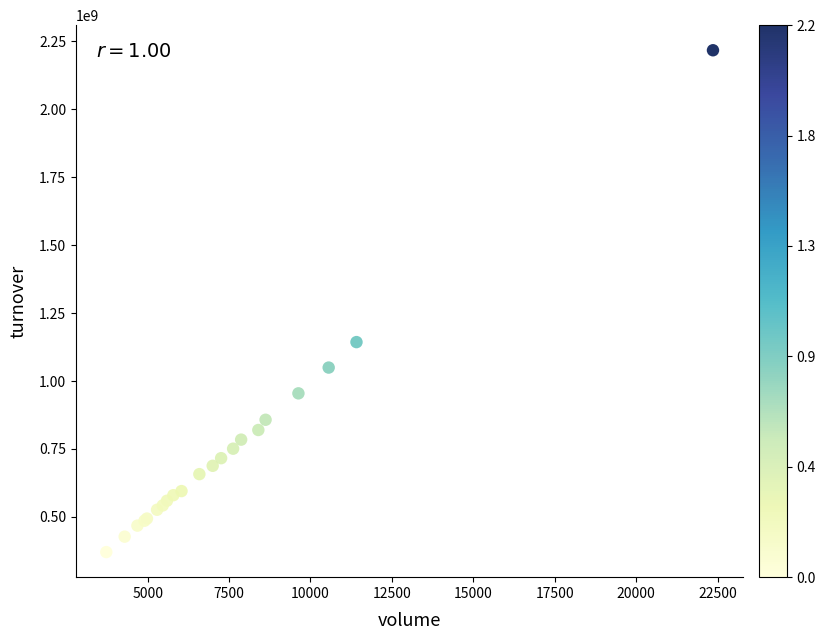

What Y value in the scatter plot is closest to 1293777897?

1143155887